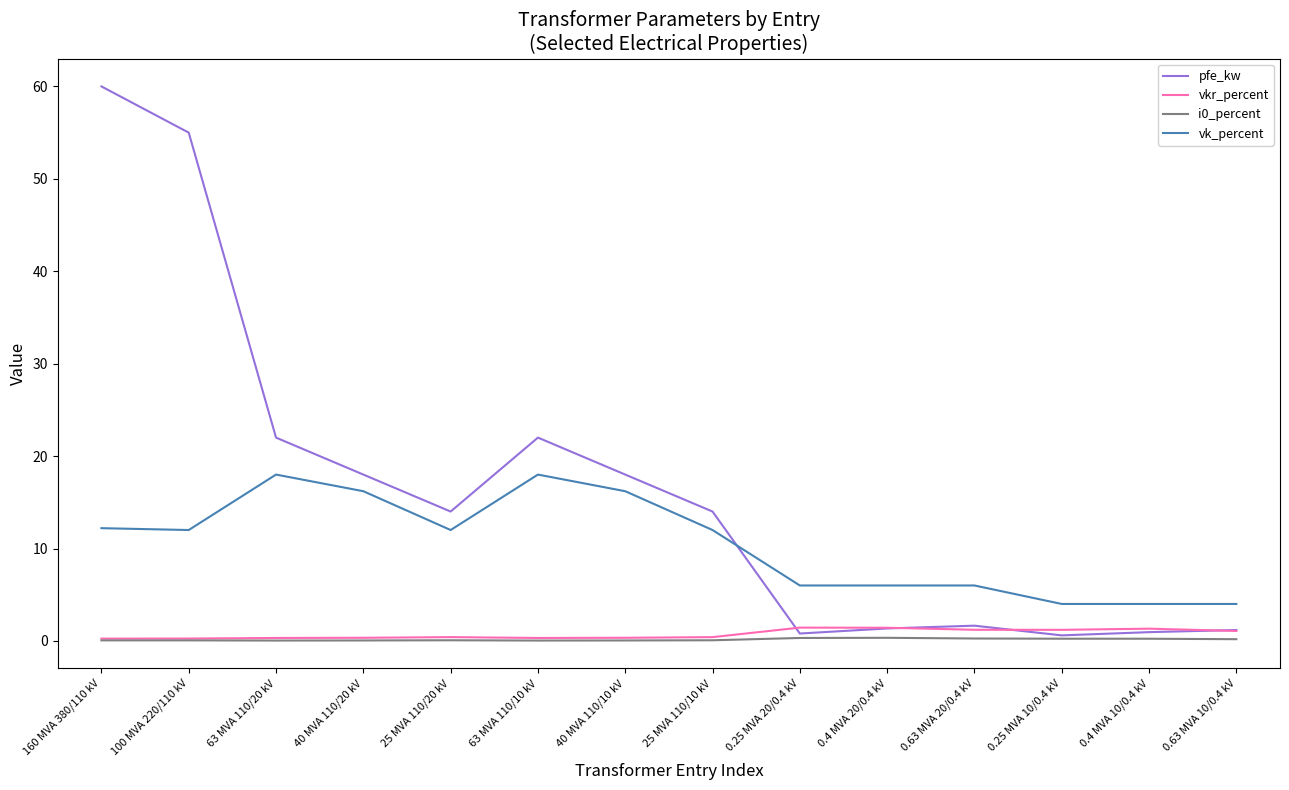

True or false: pfe_kw and vk_percent cross at least once.

True